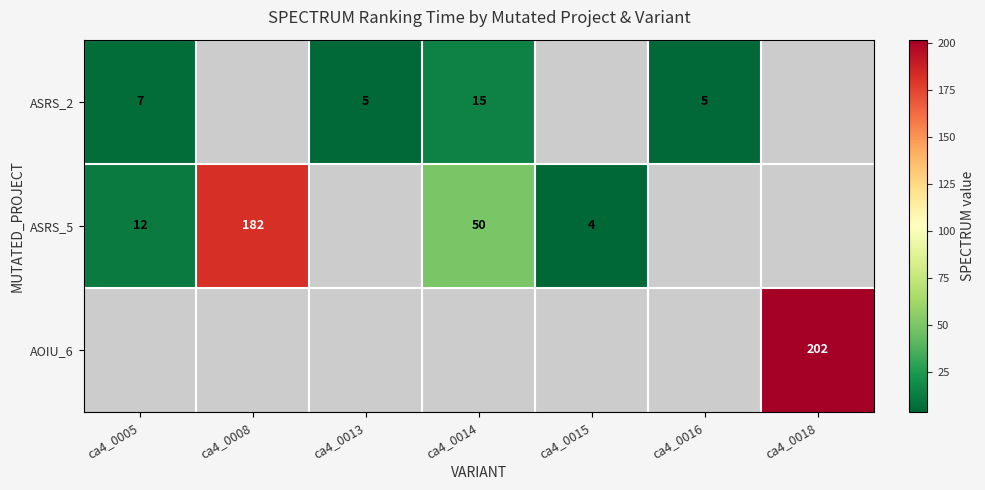

What is the smallest value displayed?

4.0